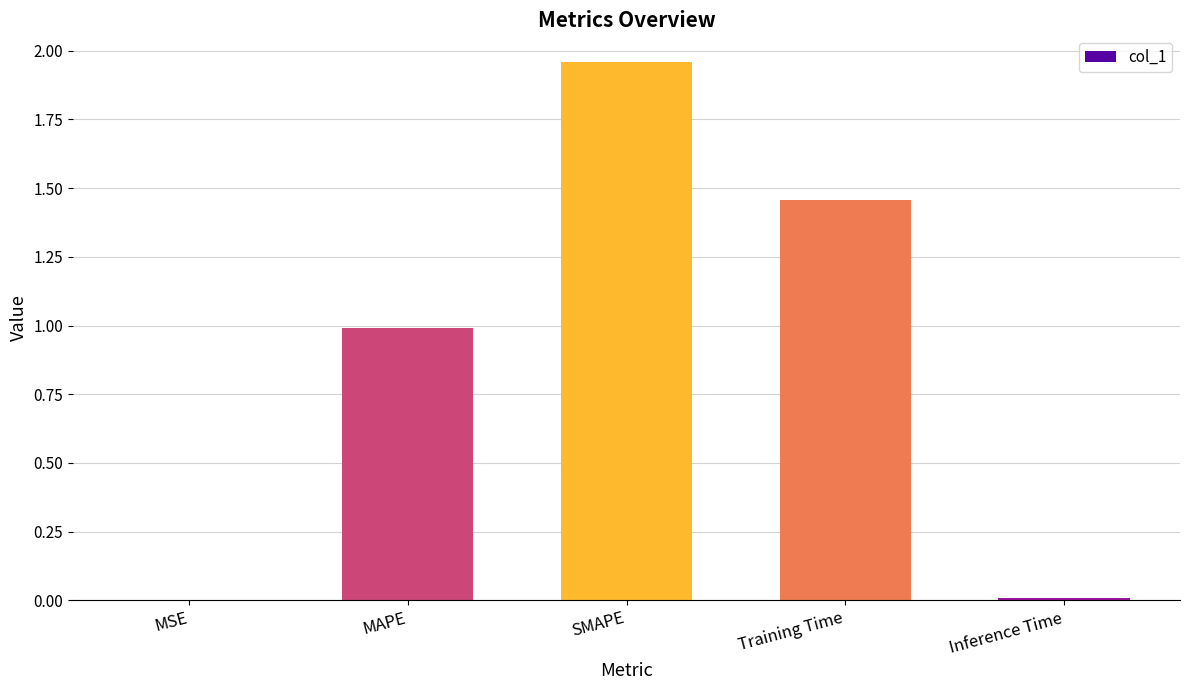

What value does the data have at MAPE?

1.0